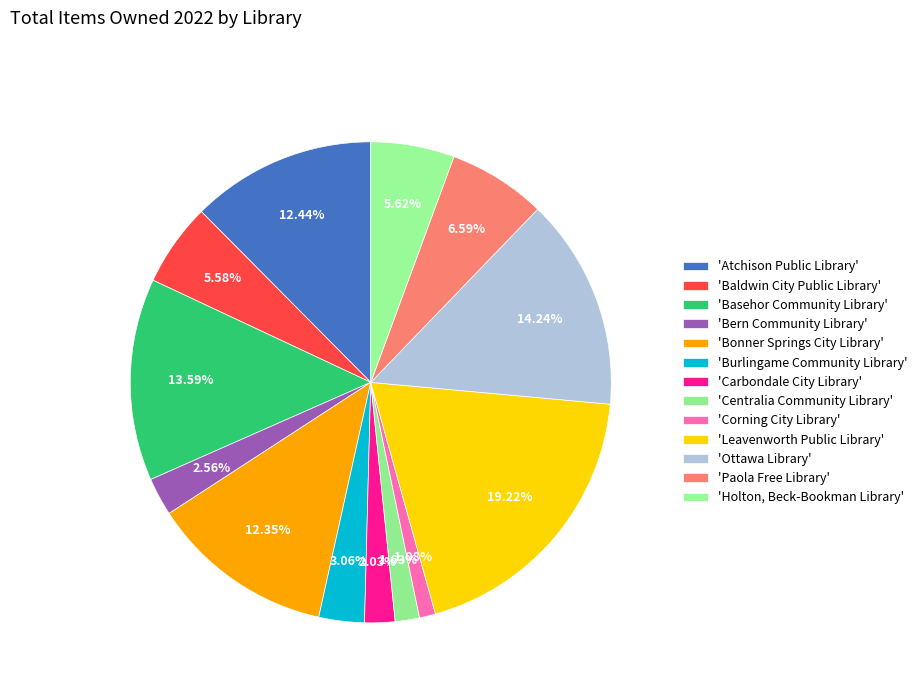

Which category has the smallest portion of the pie?

Corning City Library